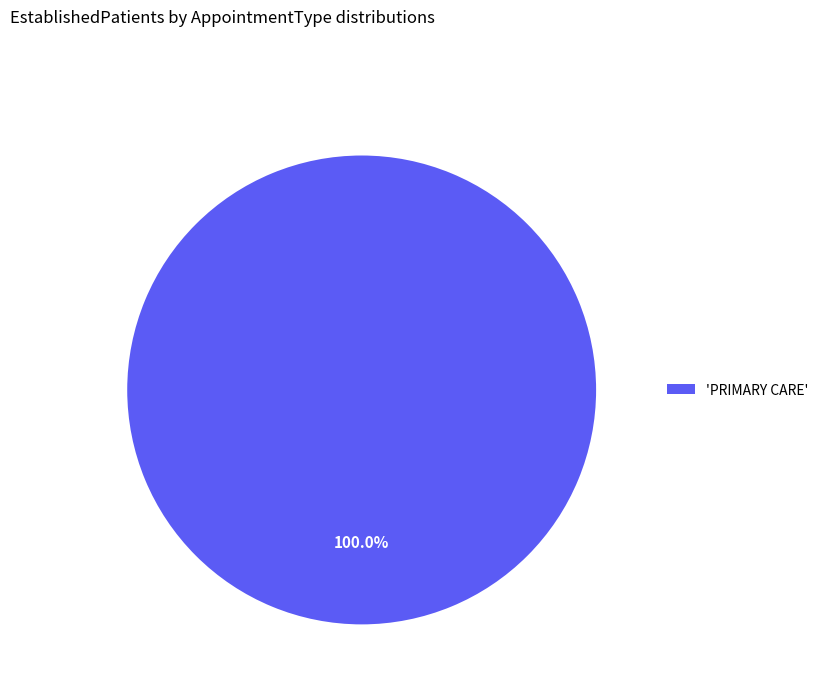

How many slices are in this pie chart?

1